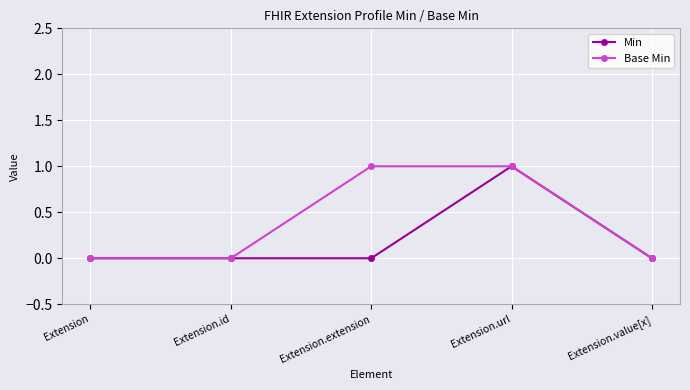

How many categories are shown in the chart?

5